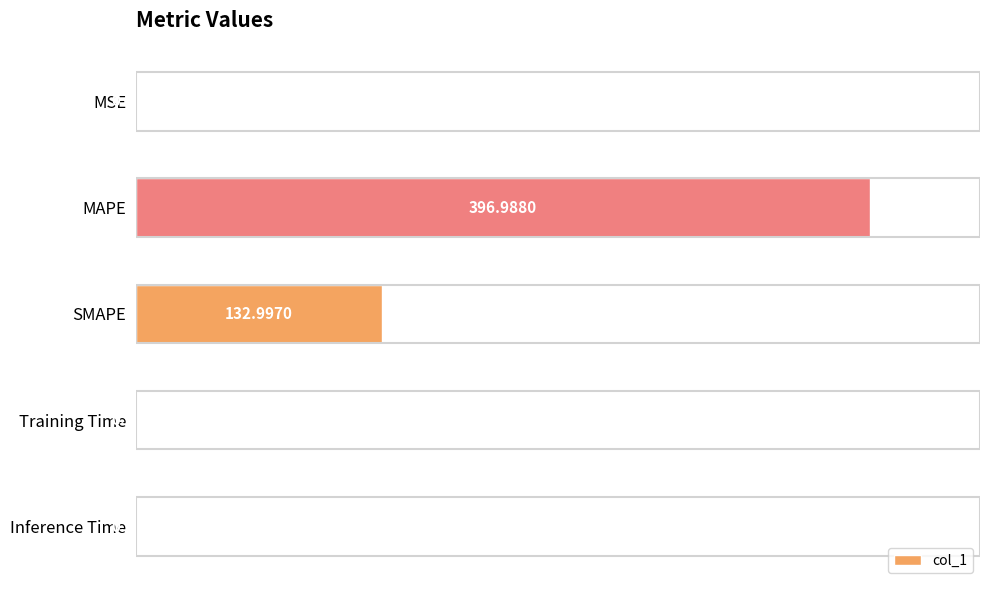

What is the sum of the values at Inference Time and Training Time?

0.7